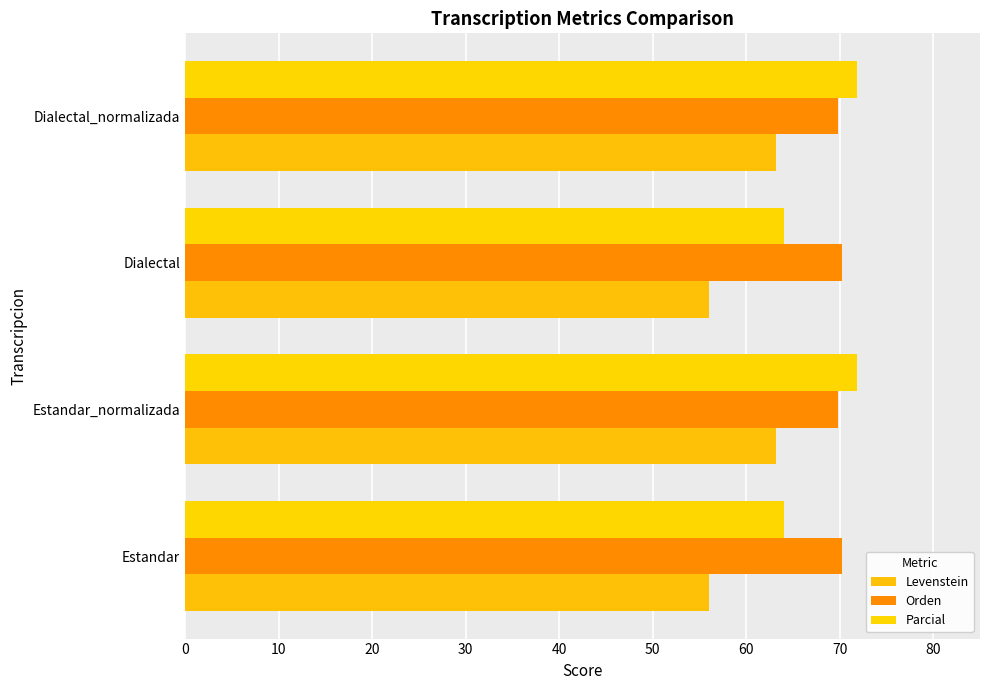

What is the maximum value for Parcial?

71.9